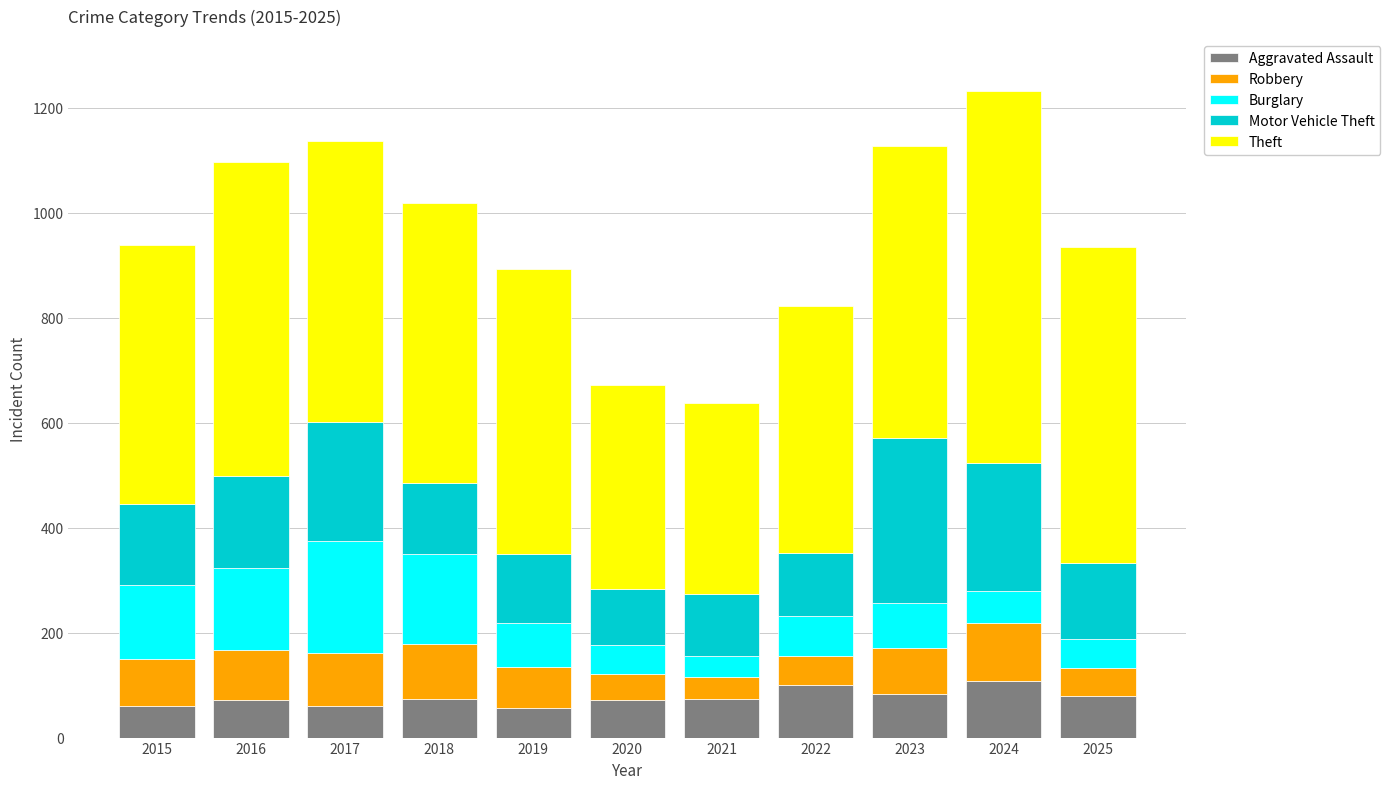

What is the highest value of the Aggravated Assault series?

108